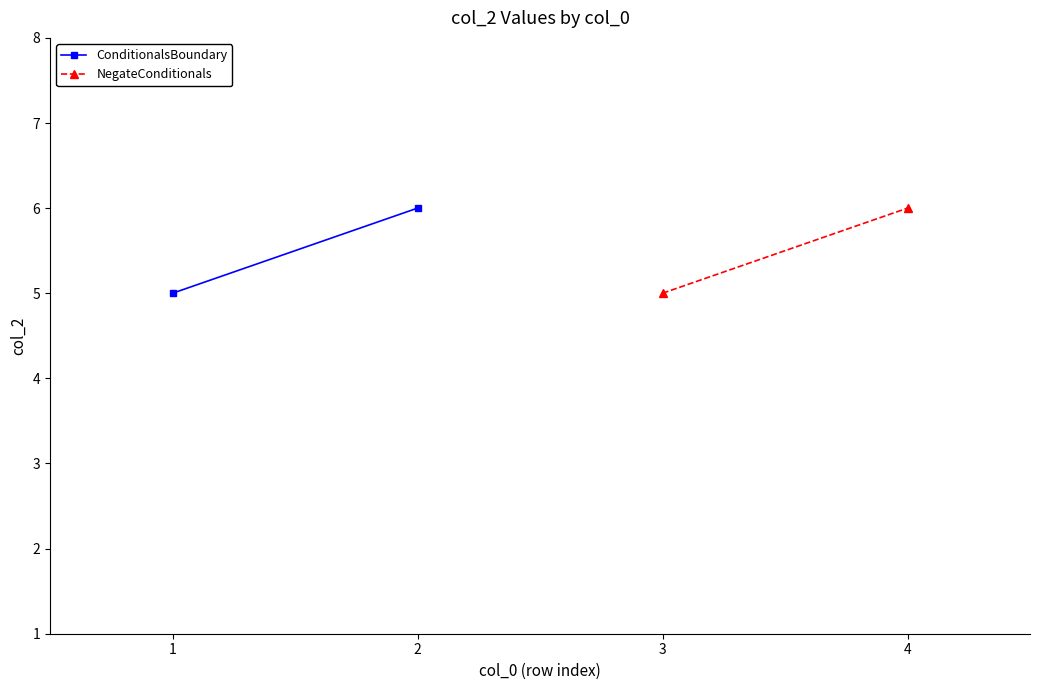

What is the highest value of the ConditionalsBoundary series?

6